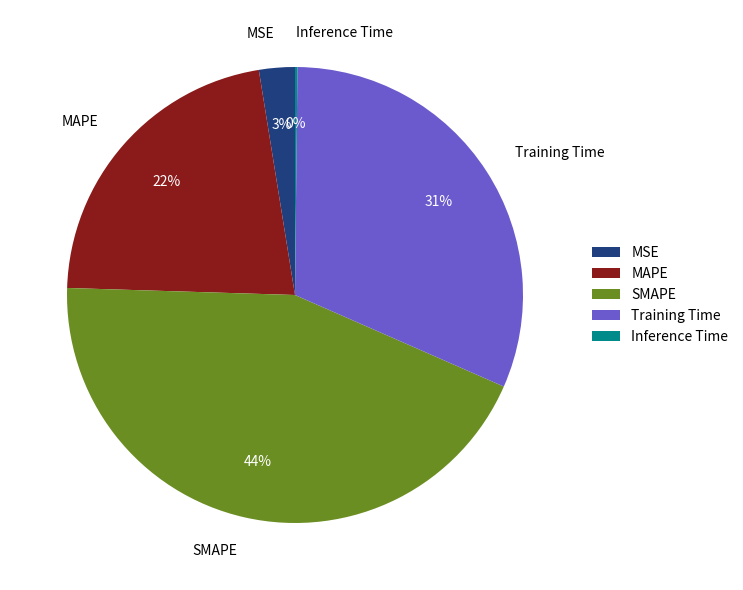

Is the sum of Training Time and SMAPE greater than half?

Yes